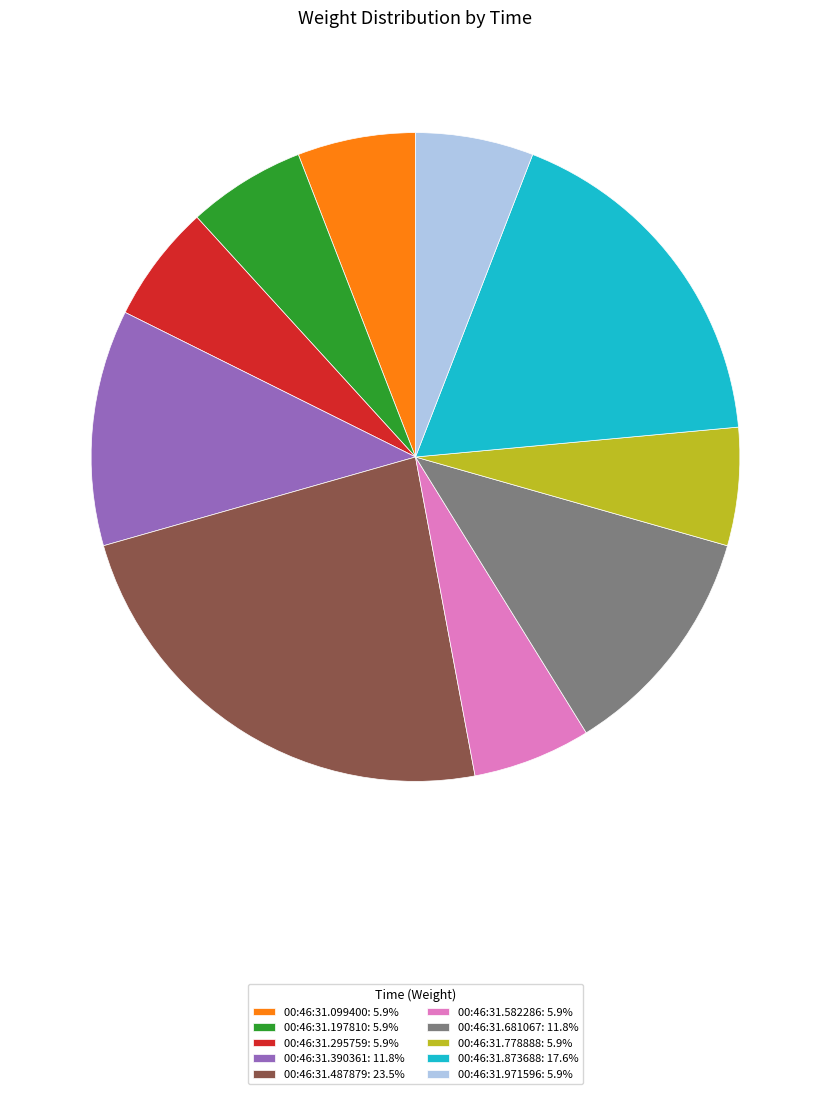

Does any single category account for the majority?

No